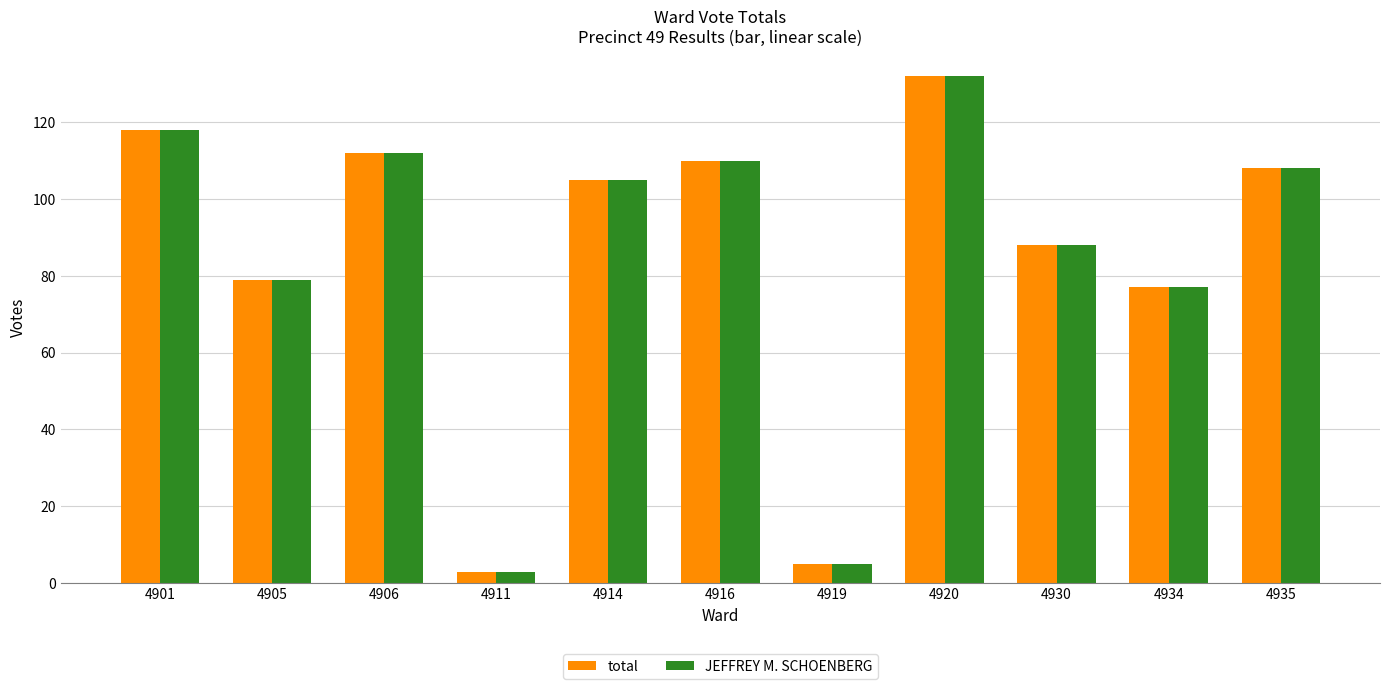

Reading right to left, transcribe all the data shown in this chart.

total: 4935=108	4934=77	4930=88	4920=132	4919=5	4916=110	4914=105	4911=3	4906=112	4905=79	4901=118
JEFFREY M. SCHOENBERG: 4935=108	4934=77	4930=88	4920=132	4919=5	4916=110	4914=105	4911=3	4906=112	4905=79	4901=118